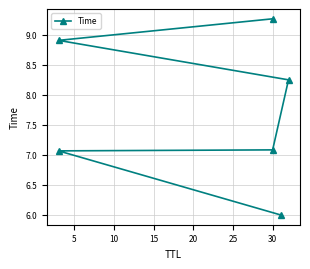

Between 5 and 15, which is larger?

15